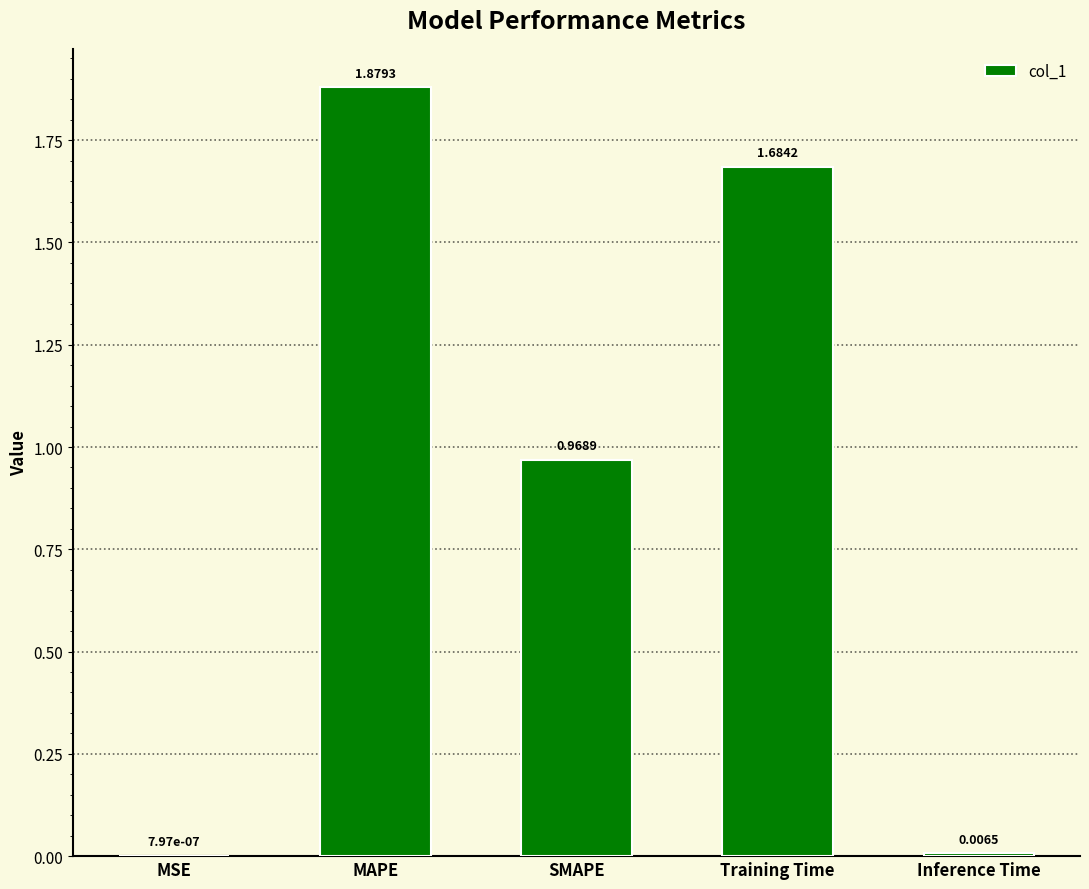

Between SMAPE and Training Time, which is larger?

Training Time